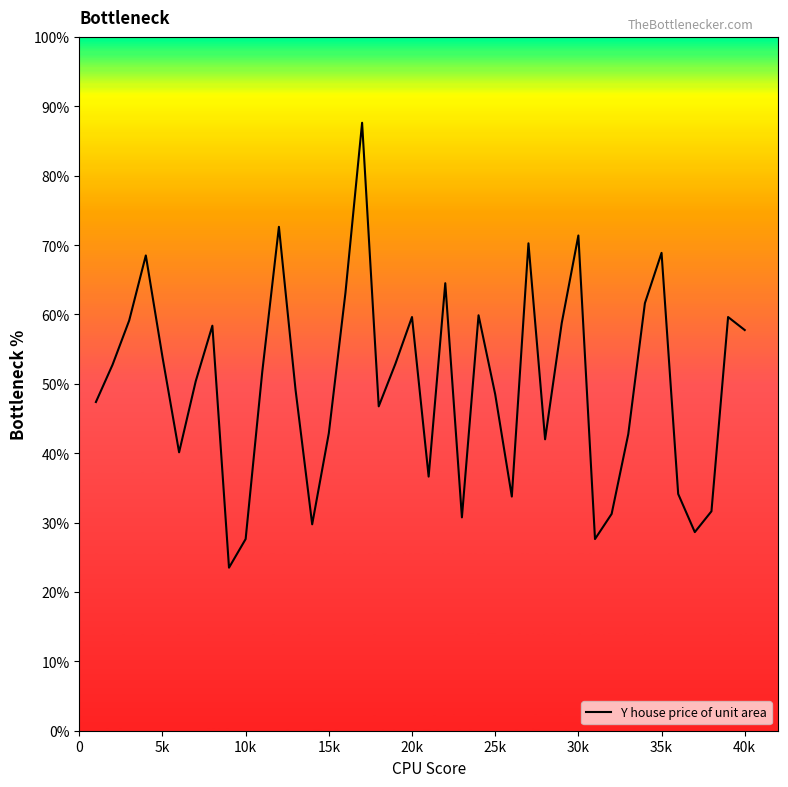

What is the difference between the maximum and minimum values?

64.1